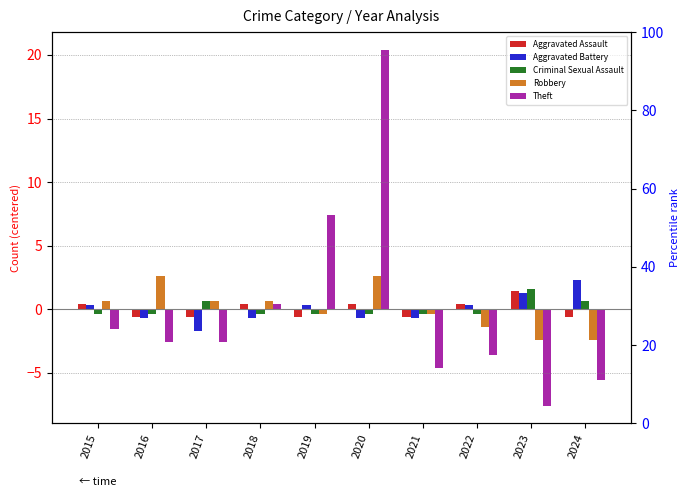

What is the sum of the Theft values at 2021 and 2023?

-12.2